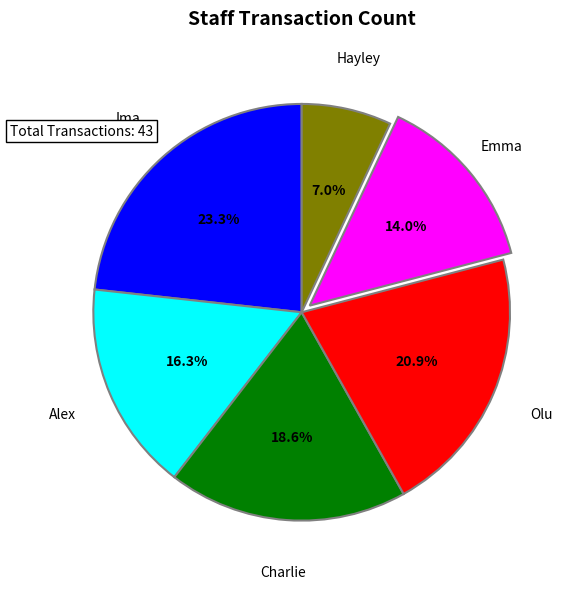

Is there any slice that represents more than half of the pie?

No